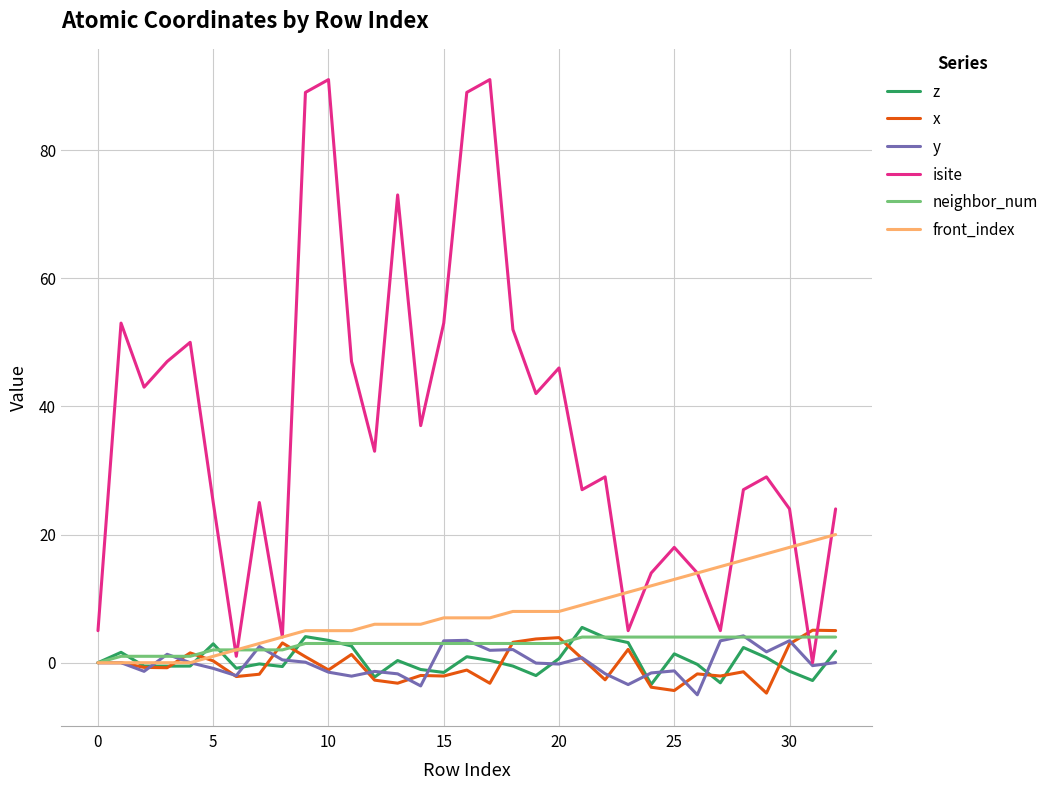

What is the greatest value displayed?

91.0